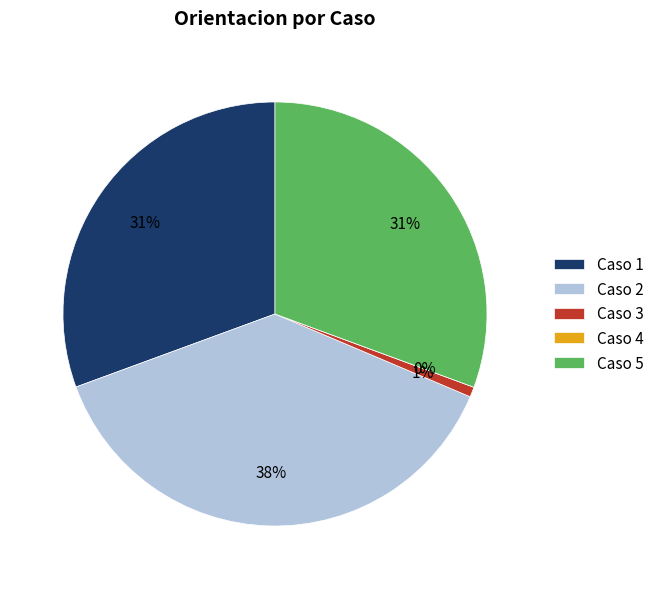

Combined, do 3 and 1 account for over 50%?

No